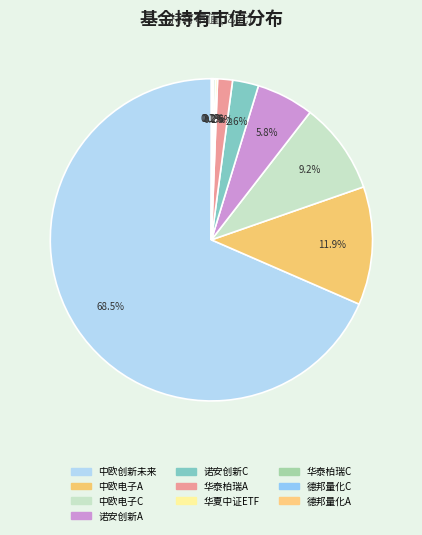

Count the number of slices in the pie.

10